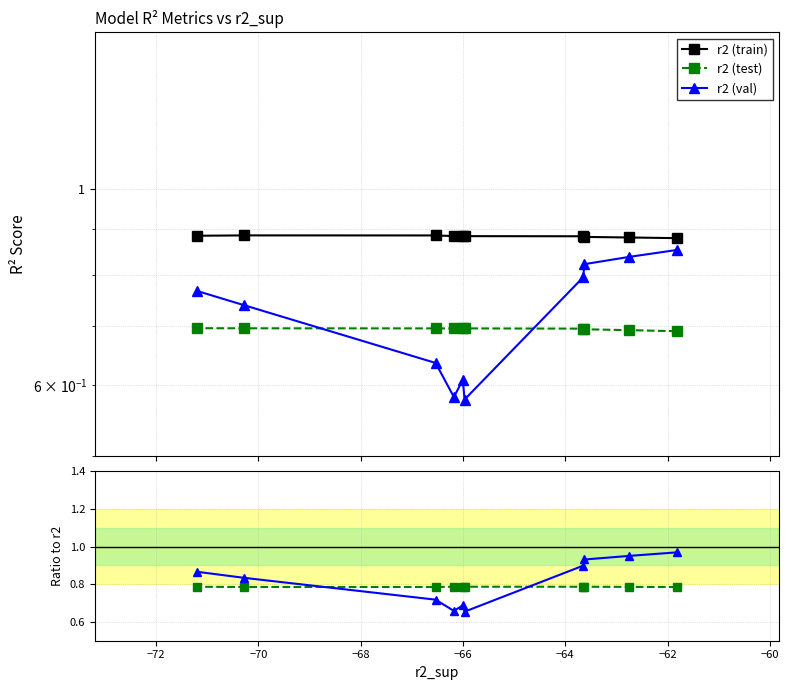

True or false: r2_val / r2 has more than 1 interior local peaks.

False